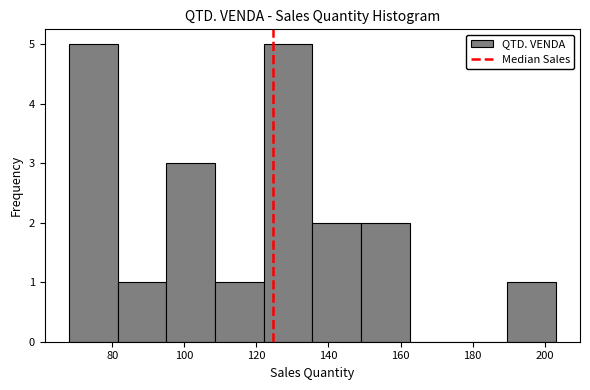

Reading left to right, list every bar in this chart as the range it spans on the x-axis followed by its height. Neither the bar edges nor the heights are printed on the chart, so give them approximately, as read against the axes.

68.0 to 81.5: 5
81.5 to 95.0: 1
95.0 to 108.5: 3
108.5 to 122.0: 1
122.0 to 135.5: 5
135.5 to 149.0: 2
149.0 to 162.5: 2
162.5 to 176.0: 0
176.0 to 189.5: 0
189.5 to 203.0: 1